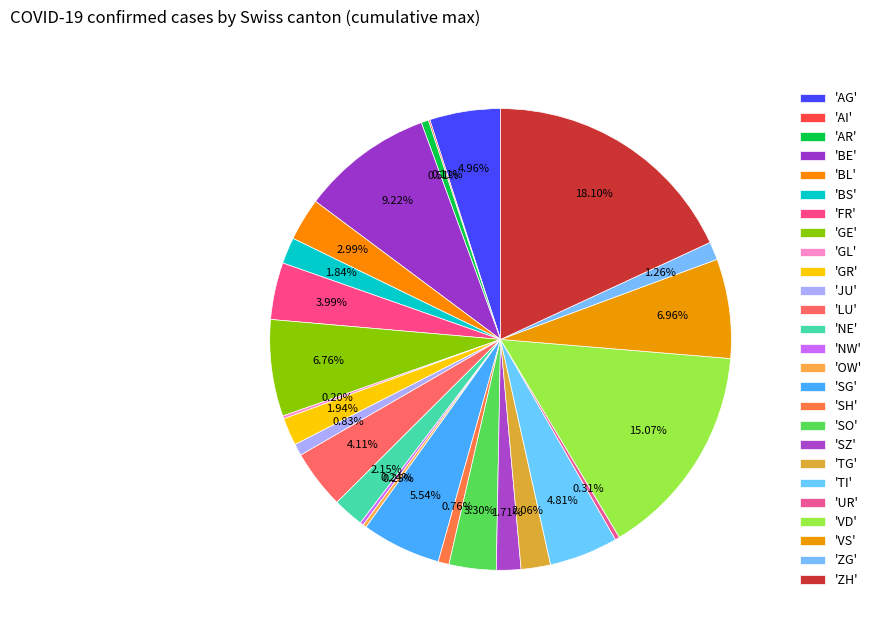

Rank the categories by value from lowest to highest.

AI, GL, NW, OW, UR, AR, SH, JU, ZG, SZ, BS, GR, TG, NE, BL, SO, FR, LU, TI, AG, SG, GE, VS, BE, VD, ZH